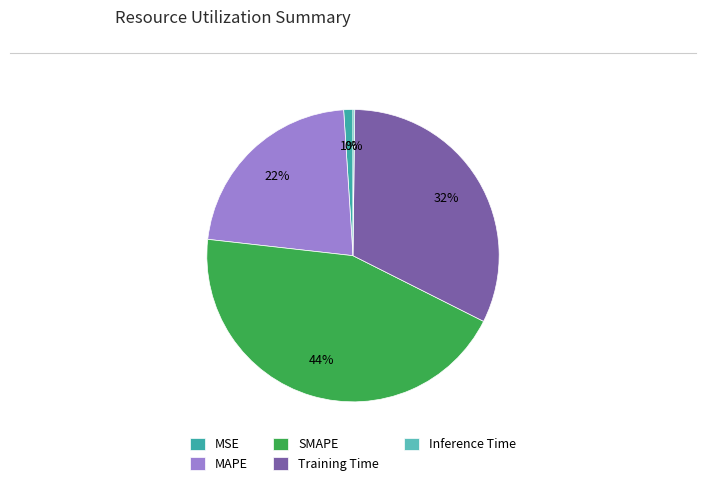

Between MAPE and SMAPE, which is larger?

SMAPE